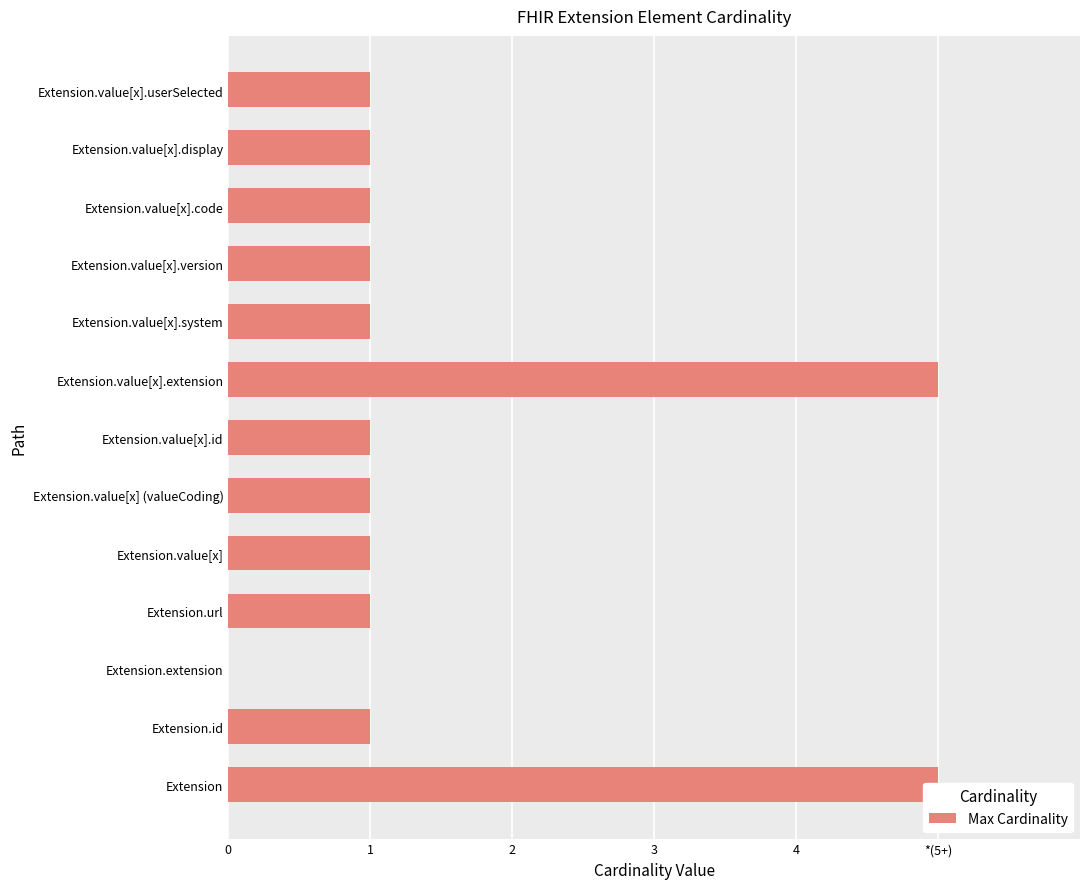

How many bars are there in total?

13